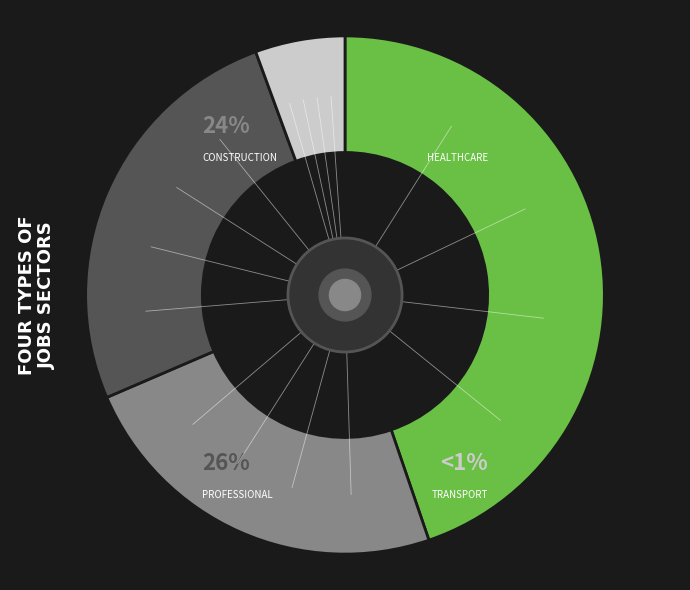

Does JobsTransport represent more than half of the total?

No